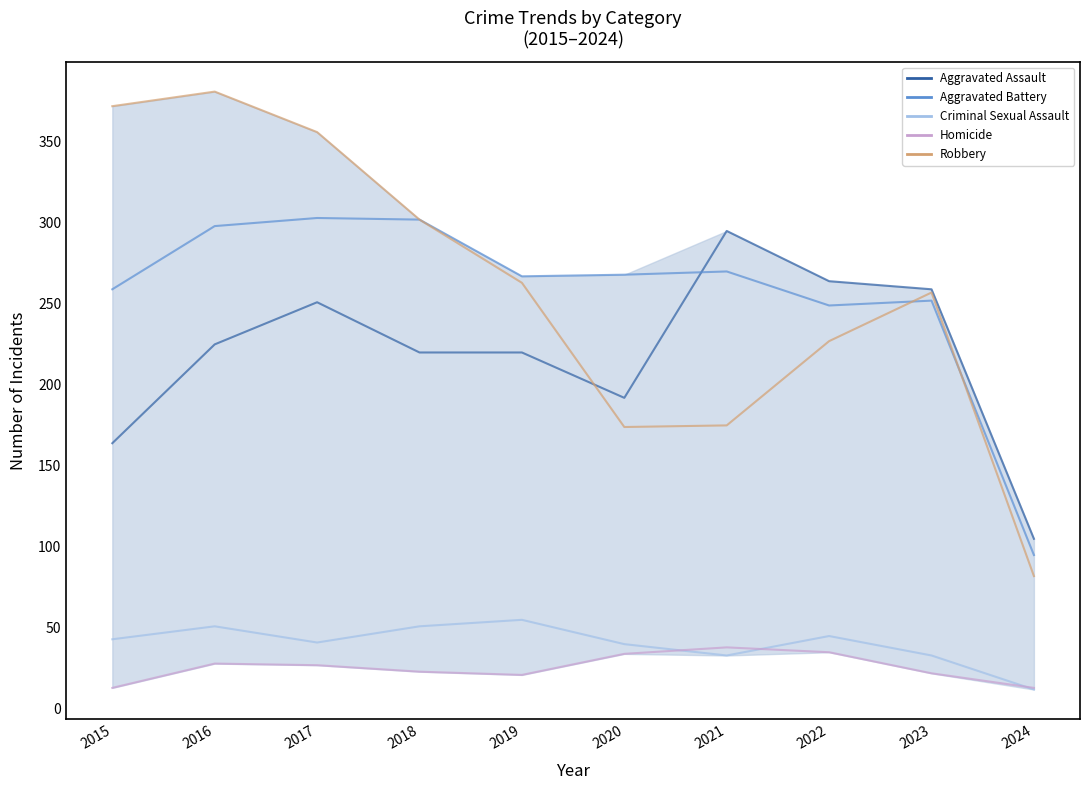

Reading left to right, transcribe all the data shown in this chart.

Aggravated Assault: 164	225	251	220	220	192	295	264	259	105
Aggravated Battery: 259	298	303	302	267	268	270	249	252	95
Criminal Sexual Assault: 43	51	41	51	55	40	33	45	33	12
Homicide: 13	28	27	23	21	34	38	35	22	13
Robbery: 372	381	356	302	263	174	175	227	257	82